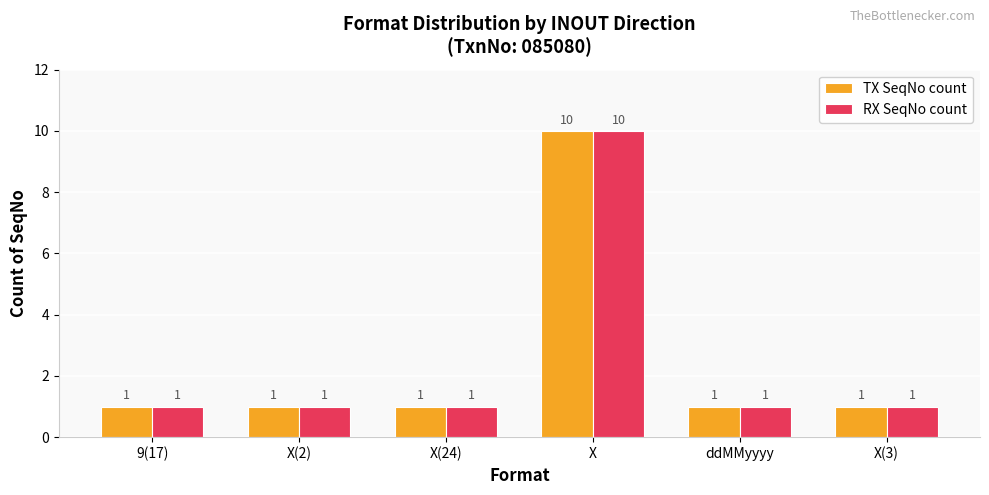

What is the sum of all TX SeqNo count values?

15